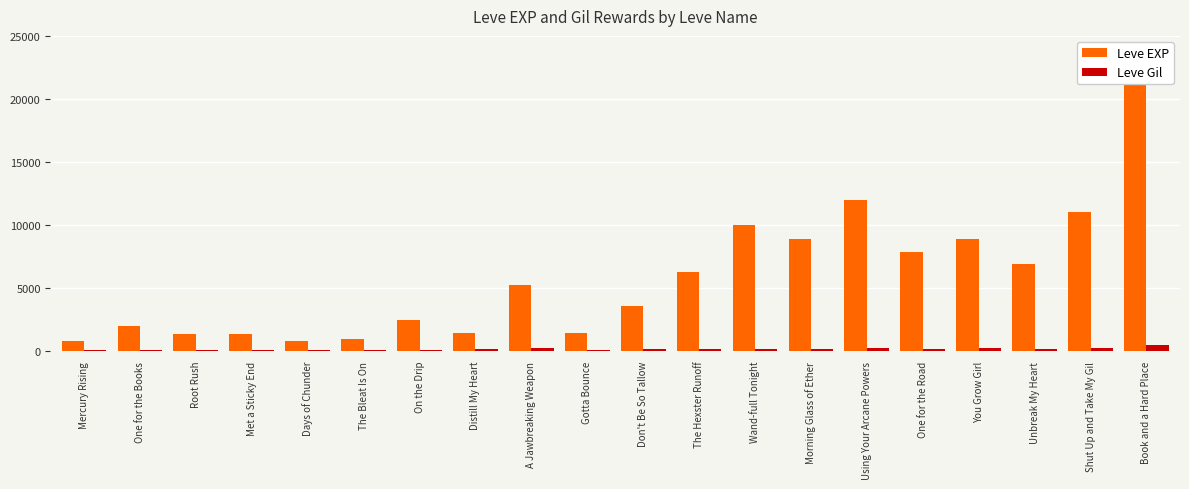

Between The Bleat Is On and Distill My Heart, which series saw the biggest shift?

Leve EXP